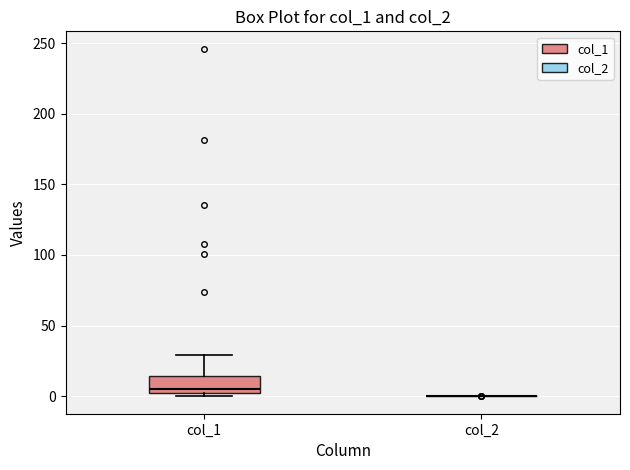

Which box is the tallest, from its lower edge to its upper edge?

col_1